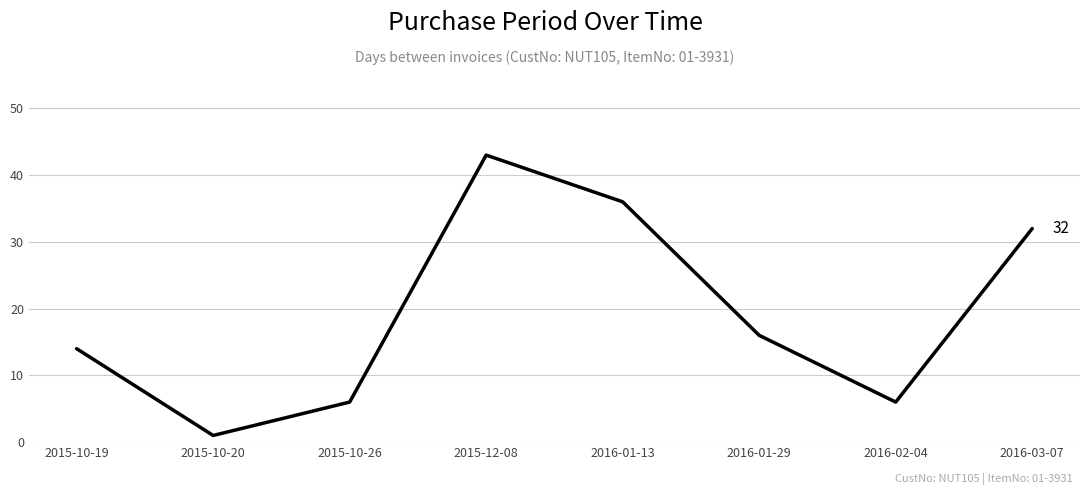

Where is the data nearest to the value 22?

2016-01-29